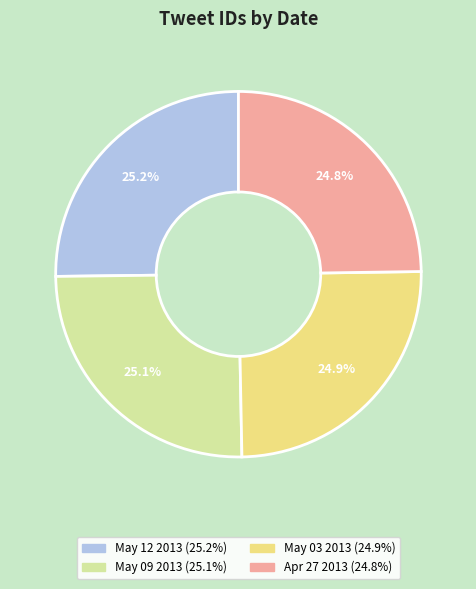

Approximately how many times larger is the value at May 09 2013 compared to May 03 2013?

1.0